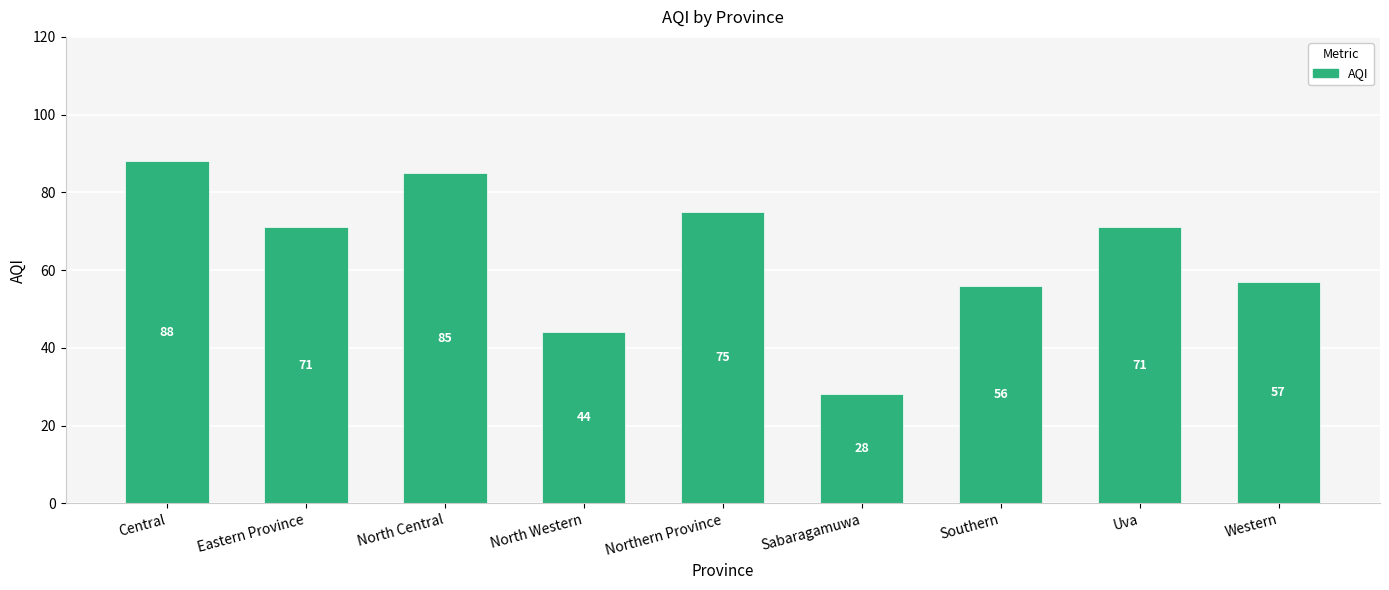

What position from the left is Western?

9